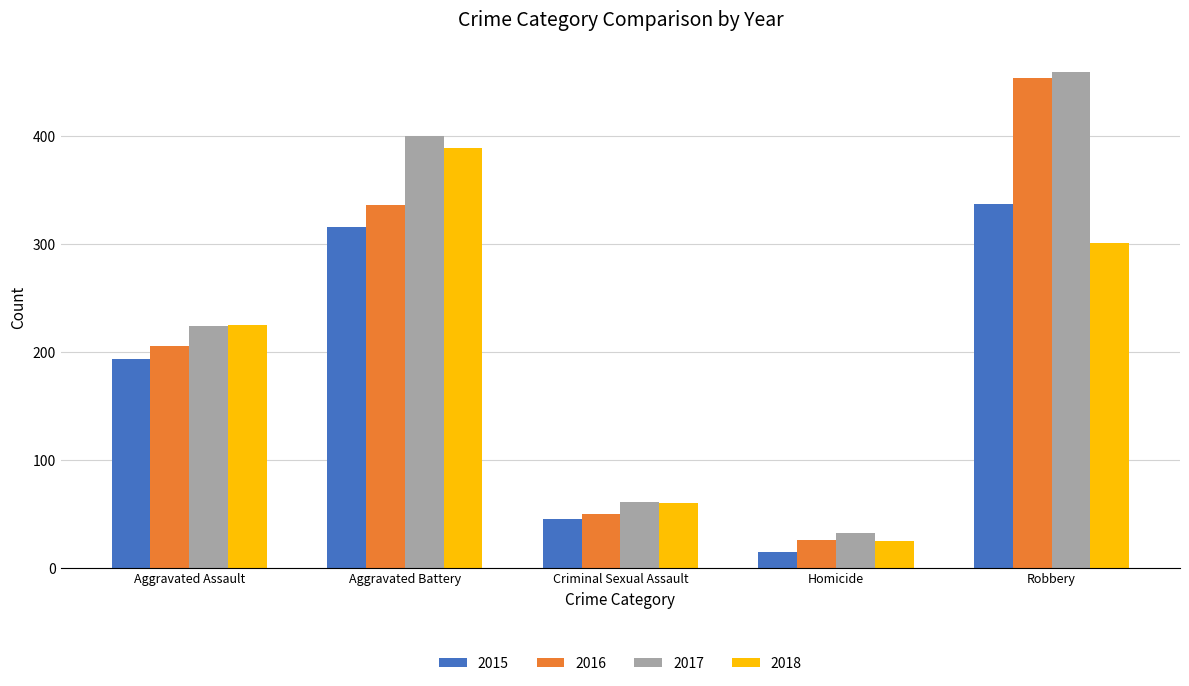

Which series has the widest spread of values?

2016